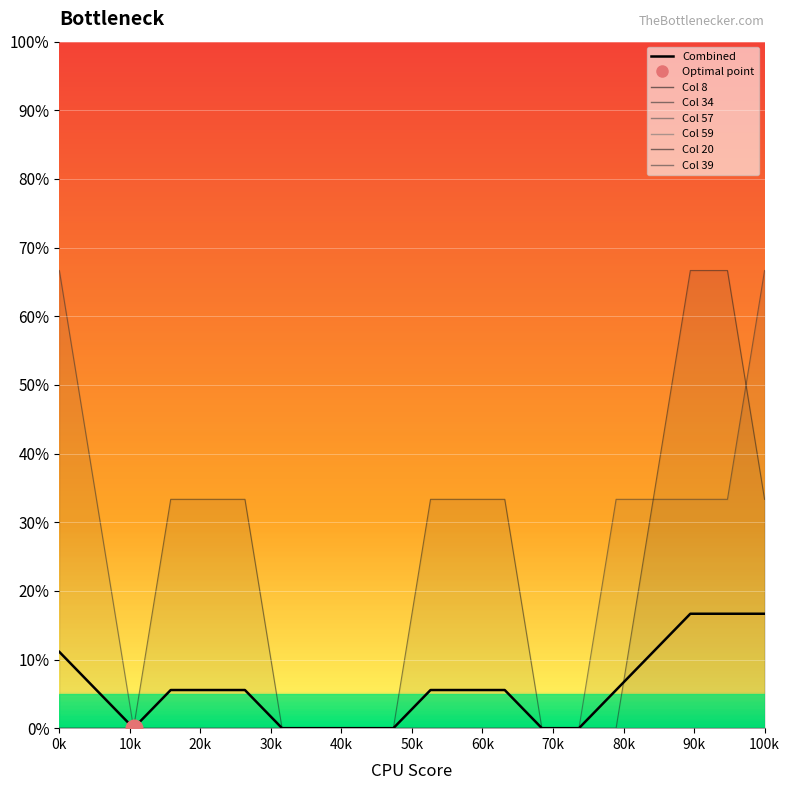

Reading left to right, transcribe all the data shown in this chart.

11.1	5.6	0.0	5.6	5.6	5.6	0.0	0.0	0.0	0.0	5.6	5.6	5.6	0.0	0.0	5.6	11.1	16.7	16.7	16.7